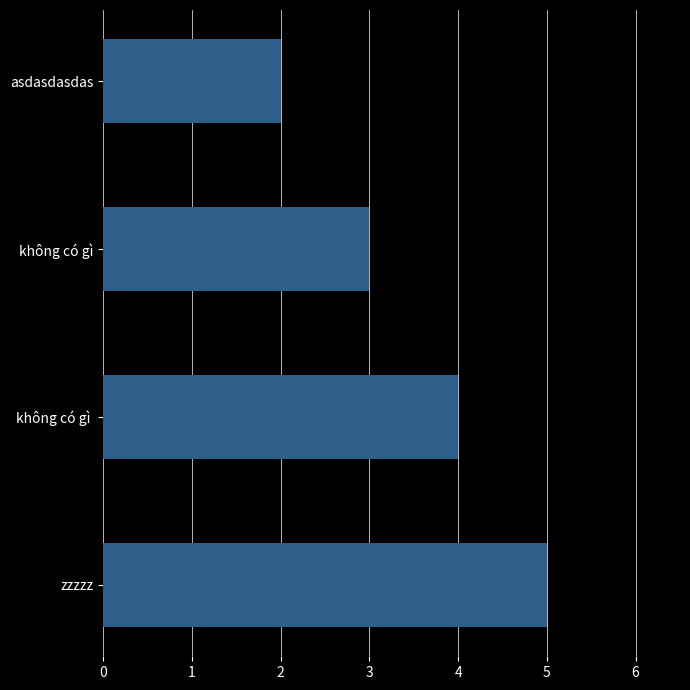

List the labels in order of value, largest first.

zzzzz, không có gì , không có gì, asdasdasdas